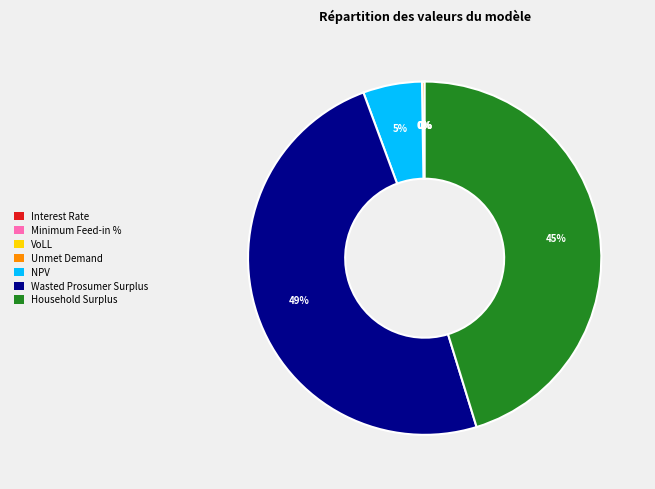

To the nearest percent, what is the average slice percentage?

14%